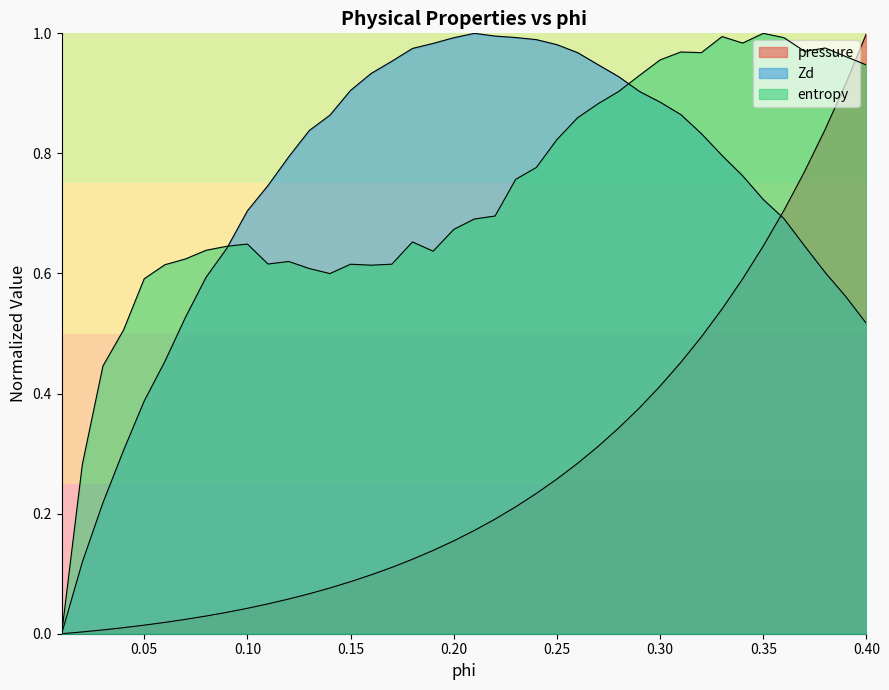

What is the sum of all pressure values?

10.9